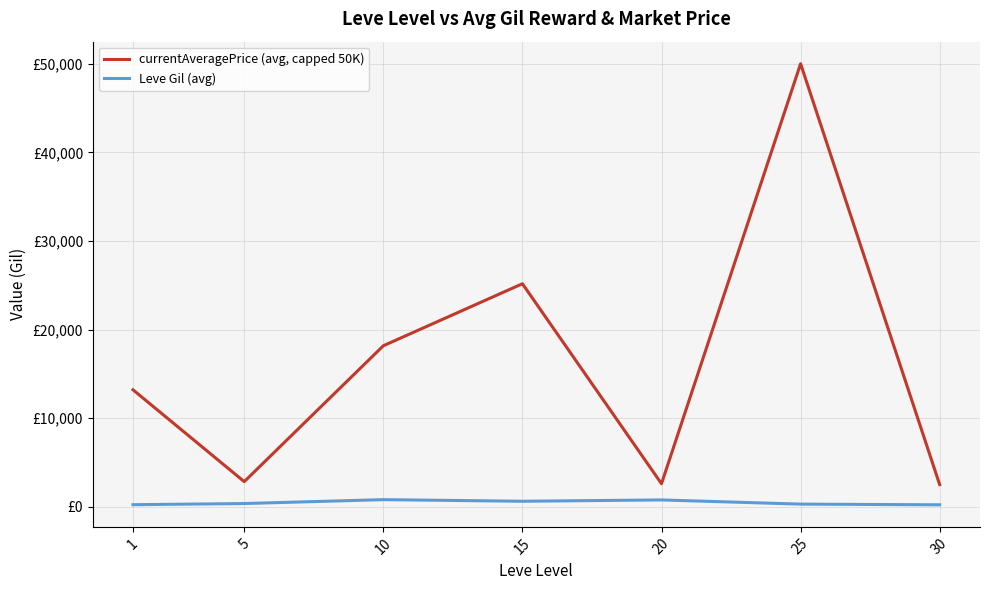

Does the chart have visible grid lines?

Yes